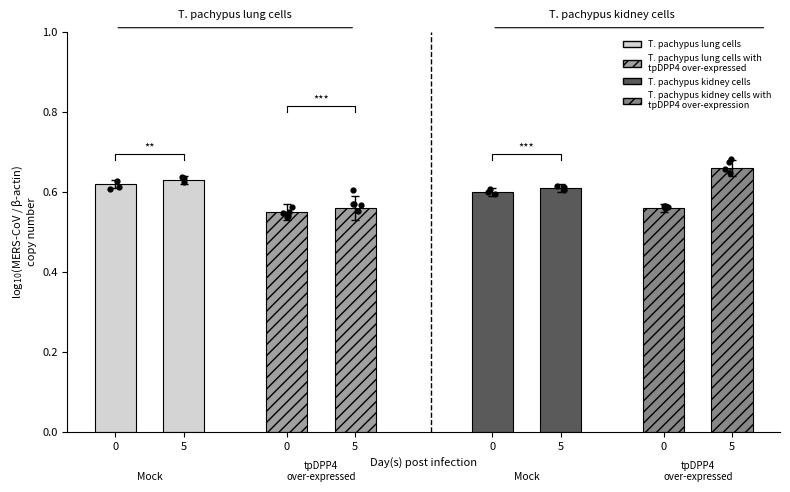

Which series reaches the minimum Y coordinate?

T. pachypus lung cells with tpDPP4 over-expressed